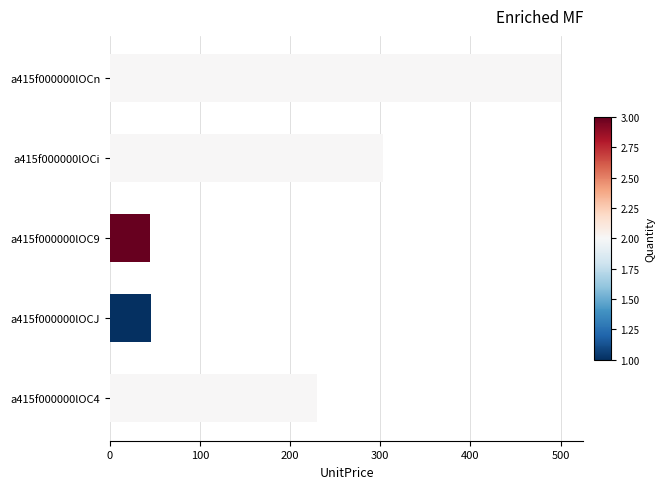

Are the bars horizontal?

Yes